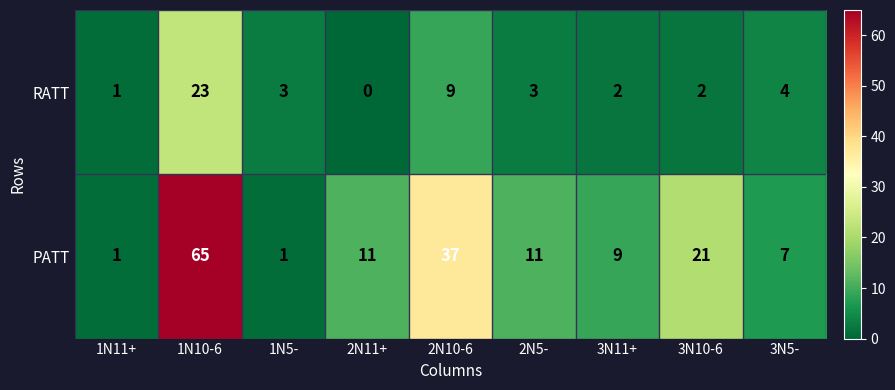

Which series has the widest spread of values?

PATT